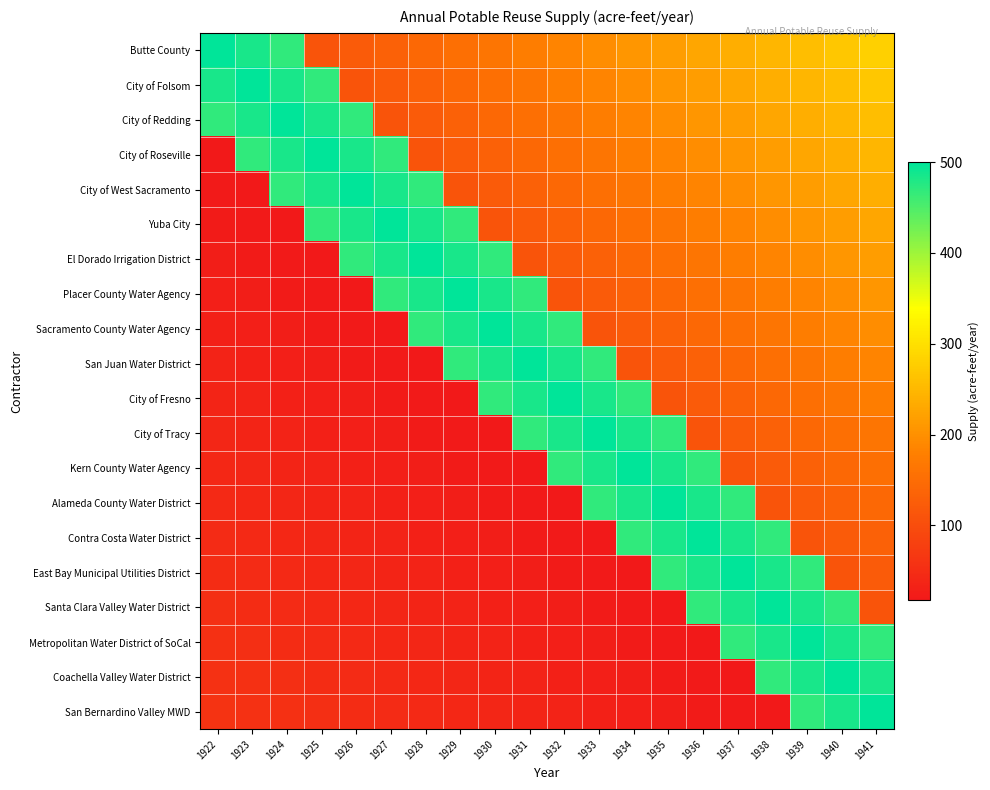

Reading left to right, extract all data points from this chart.

Butte County: 1922=500.0	1923=484.2	1924=468.4	1925=111.6	1926=122.1	1927=132.6	1928=143.2	1929=153.7	1930=164.2	1931=174.7	1932=185.3	1933=195.8	1934=206.3	1935=216.8	1936=227.4	1937=237.9	1938=248.4	1939=258.9	1940=269.5	1941=280.0
City of Folsom: 1922=484.2	1923=500.0	1924=484.2	1925=468.4	1926=111.6	1927=122.1	1928=132.6	1929=143.2	1930=153.7	1931=164.2	1932=174.7	1933=185.3	1934=195.8	1935=206.3	1936=216.8	1937=227.4	1938=237.9	1939=248.4	1940=258.9	1941=269.5
City of Redding: 1922=468.4	1923=484.2	1924=500.0	1925=484.2	1926=468.4	1927=111.6	1928=122.1	1929=132.6	1930=143.2	1931=153.7	1932=164.2	1933=174.7	1934=185.3	1935=195.8	1936=206.3	1937=216.8	1938=227.4	1939=237.9	1940=248.4	1941=258.9
City of Roseville: 1922=17.9	1923=468.4	1924=484.2	1925=500.0	1926=484.2	1927=468.4	1928=111.6	1929=122.1	1930=132.6	1931=143.2	1932=153.7	1933=164.2	1934=174.7	1935=185.3	1936=195.8	1937=206.3	1938=216.8	1939=227.4	1940=237.9	1941=248.4
City of West Sacramento: 1922=20.5	1923=17.9	1924=468.4	1925=484.2	1926=500.0	1927=484.2	1928=468.4	1929=111.6	1930=122.1	1931=132.6	1932=143.2	1933=153.7	1934=164.2	1935=174.7	1936=185.3	1937=195.8	1938=206.3	1939=216.8	1940=227.4	1941=237.9
Yuba City: 1922=23.2	1923=20.5	1924=17.9	1925=468.4	1926=484.2	1927=500.0	1928=484.2	1929=468.4	1930=111.6	1931=122.1	1932=132.6	1933=143.2	1934=153.7	1935=164.2	1936=174.7	1937=185.3	1938=195.8	1939=206.3	1940=216.8	1941=227.4
El Dorado Irrigation District: 1922=25.8	1923=23.2	1924=20.5	1925=17.9	1926=468.4	1927=484.2	1928=500.0	1929=484.2	1930=468.4	1931=111.6	1932=122.1	1933=132.6	1934=143.2	1935=153.7	1936=164.2	1937=174.7	1938=185.3	1939=195.8	1940=206.3	1941=216.8
Placer County Water Agency: 1922=28.4	1923=25.8	1924=23.2	1925=20.5	1926=17.9	1927=468.4	1928=484.2	1929=500.0	1930=484.2	1931=468.4	1932=111.6	1933=122.1	1934=132.6	1935=143.2	1936=153.7	1937=164.2	1938=174.7	1939=185.3	1940=195.8	1941=206.3
Sacramento County Water Agency: 1922=31.1	1923=28.4	1924=25.8	1925=23.2	1926=20.5	1927=17.9	1928=468.4	1929=484.2	1930=500.0	1931=484.2	1932=468.4	1933=111.6	1934=122.1	1935=132.6	1936=143.2	1937=153.7	1938=164.2	1939=174.7	1940=185.3	1941=195.8
San Juan Water District: 1922=33.7	1923=31.1	1924=28.4	1925=25.8	1926=23.2	1927=20.5	1928=17.9	1929=468.4	1930=484.2	1931=500.0	1932=484.2	1933=468.4	1934=111.6	1935=122.1	1936=132.6	1937=143.2	1938=153.7	1939=164.2	1940=174.7	1941=185.3
City of Fresno: 1922=36.3	1923=33.7	1924=31.1	1925=28.4	1926=25.8	1927=23.2	1928=20.5	1929=17.9	1930=468.4	1931=484.2	1932=500.0	1933=484.2	1934=468.4	1935=111.6	1936=122.1	1937=132.6	1938=143.2	1939=153.7	1940=164.2	1941=174.7
City of Tracy: 1922=38.9	1923=36.3	1924=33.7	1925=31.1	1926=28.4	1927=25.8	1928=23.2	1929=20.5	1930=17.9	1931=468.4	1932=484.2	1933=500.0	1934=484.2	1935=468.4	1936=111.6	1937=122.1	1938=132.6	1939=143.2	1940=153.7	1941=164.2
Kern County Water Agency: 1922=41.6	1923=38.9	1924=36.3	1925=33.7	1926=31.1	1927=28.4	1928=25.8	1929=23.2	1930=20.5	1931=17.9	1932=468.4	1933=484.2	1934=500.0	1935=484.2	1936=468.4	1937=111.6	1938=122.1	1939=132.6	1940=143.2	1941=153.7
Alameda County Water District: 1922=44.2	1923=41.6	1924=38.9	1925=36.3	1926=33.7	1927=31.1	1928=28.4	1929=25.8	1930=23.2	1931=20.5	1932=17.9	1933=468.4	1934=484.2	1935=500.0	1936=484.2	1937=468.4	1938=111.6	1939=122.1	1940=132.6	1941=143.2
Contra Costa Water District: 1922=46.8	1923=44.2	1924=41.6	1925=38.9	1926=36.3	1927=33.7	1928=31.1	1929=28.4	1930=25.8	1931=23.2	1932=20.5	1933=17.9	1934=468.4	1935=484.2	1936=500.0	1937=484.2	1938=468.4	1939=111.6	1940=122.1	1941=132.6
East Bay Municipal Utilities District: 1922=49.5	1923=46.8	1924=44.2	1925=41.6	1926=38.9	1927=36.3	1928=33.7	1929=31.1	1930=28.4	1931=25.8	1932=23.2	1933=20.5	1934=17.9	1935=468.4	1936=484.2	1937=500.0	1938=484.2	1939=468.4	1940=111.6	1941=122.1
Santa Clara Valley Water District: 1922=52.1	1923=49.5	1924=46.8	1925=44.2	1926=41.6	1927=38.9	1928=36.3	1929=33.7	1930=31.1	1931=28.4	1932=25.8	1933=23.2	1934=20.5	1935=17.9	1936=468.4	1937=484.2	1938=500.0	1939=484.2	1940=468.4	1941=111.6
Metropolitan Water District of SoCal: 1922=54.7	1923=52.1	1924=49.5	1925=46.8	1926=44.2	1927=41.6	1928=38.9	1929=36.3	1930=33.7	1931=31.1	1932=28.4	1933=25.8	1934=23.2	1935=20.5	1936=17.9	1937=468.4	1938=484.2	1939=500.0	1940=484.2	1941=468.4
Coachella Valley Water District: 1922=57.4	1923=54.7	1924=52.1	1925=49.5	1926=46.8	1927=44.2	1928=41.6	1929=38.9	1930=36.3	1931=33.7	1932=31.1	1933=28.4	1934=25.8	1935=23.2	1936=20.5	1937=17.9	1938=468.4	1939=484.2	1940=500.0	1941=484.2
San Bernardino Valley MWD: 1922=60.0	1923=57.4	1924=54.7	1925=52.1	1926=49.5	1927=46.8	1928=44.2	1929=41.6	1930=38.9	1931=36.3	1932=33.7	1933=31.1	1934=28.4	1935=25.8	1936=23.2	1937=20.5	1938=17.9	1939=468.4	1940=484.2	1941=500.0